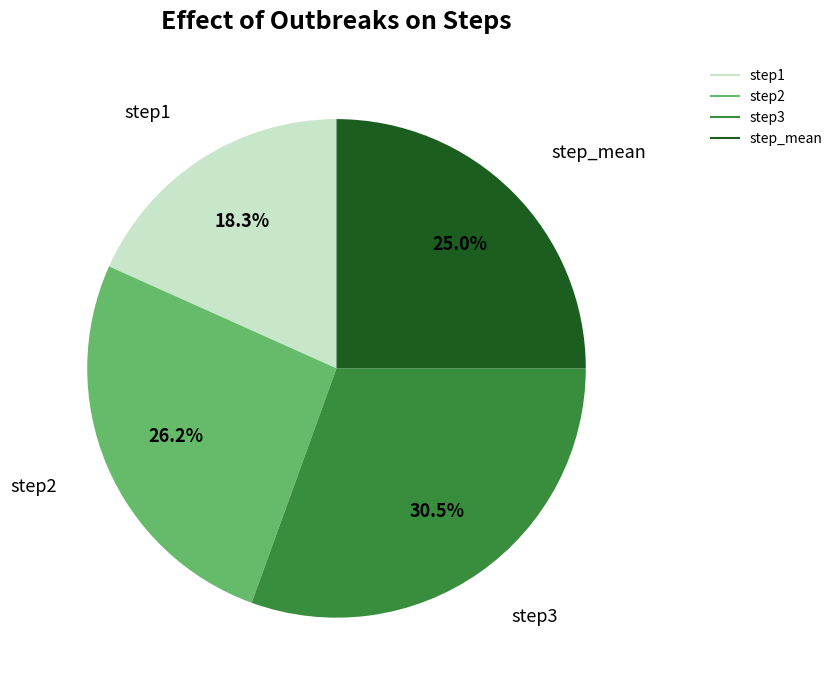

Count the number of slices in the pie.

4